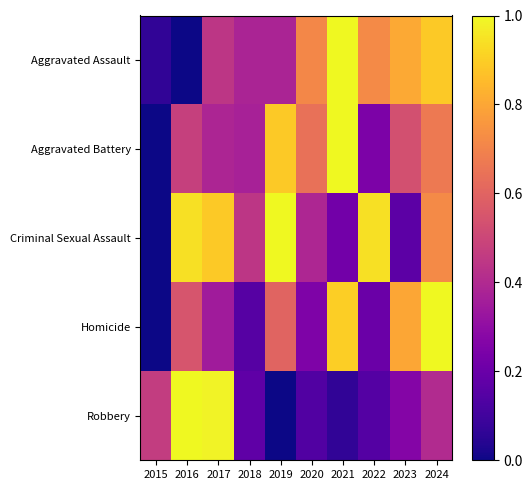

Reading right to left, what are all the values shown in this chart?

Aggravated Assault: 2024=0.9	2023=0.8	2022=0.7	2021=1.0	2020=0.7	2019=0.4	2018=0.4	2017=0.4	2016=0.0	2015=0.1
Aggravated Battery: 2024=0.7	2023=0.5	2022=0.2	2021=1.0	2020=0.6	2019=0.9	2018=0.4	2017=0.4	2016=0.5	2015=0.0
Criminal Sexual Assault: 2024=0.7	2023=0.2	2022=0.9	2021=0.2	2020=0.4	2019=1.0	2018=0.4	2017=0.9	2016=0.9	2015=0.0
Homicide: 2024=1.0	2023=0.8	2022=0.2	2021=0.9	2020=0.2	2019=0.6	2018=0.1	2017=0.3	2016=0.6	2015=0.0
Robbery: 2024=0.4	2023=0.3	2022=0.1	2021=0.1	2020=0.1	2019=0.0	2018=0.2	2017=1.0	2016=1.0	2015=0.5